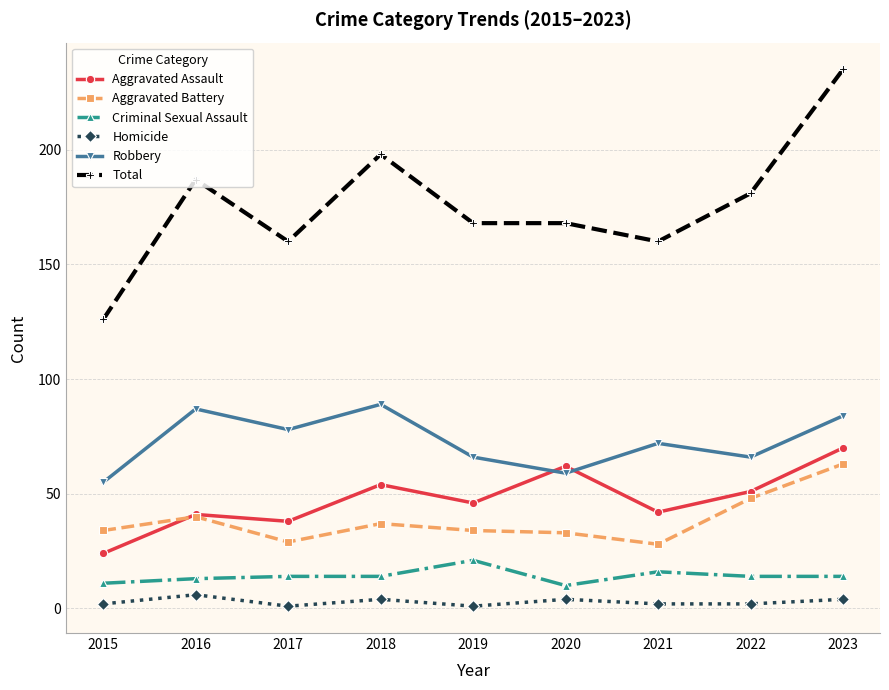

Which series has the largest total across all categories?

Total